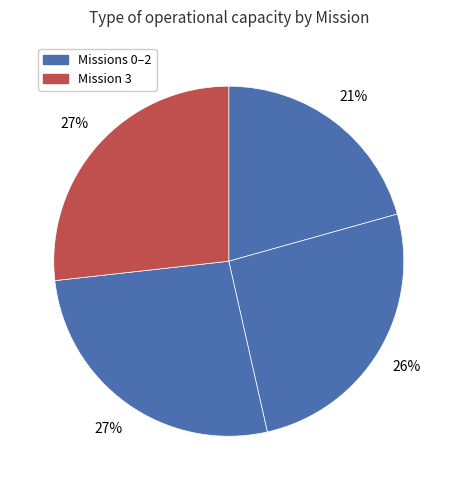

How many segments does this pie chart have?

4